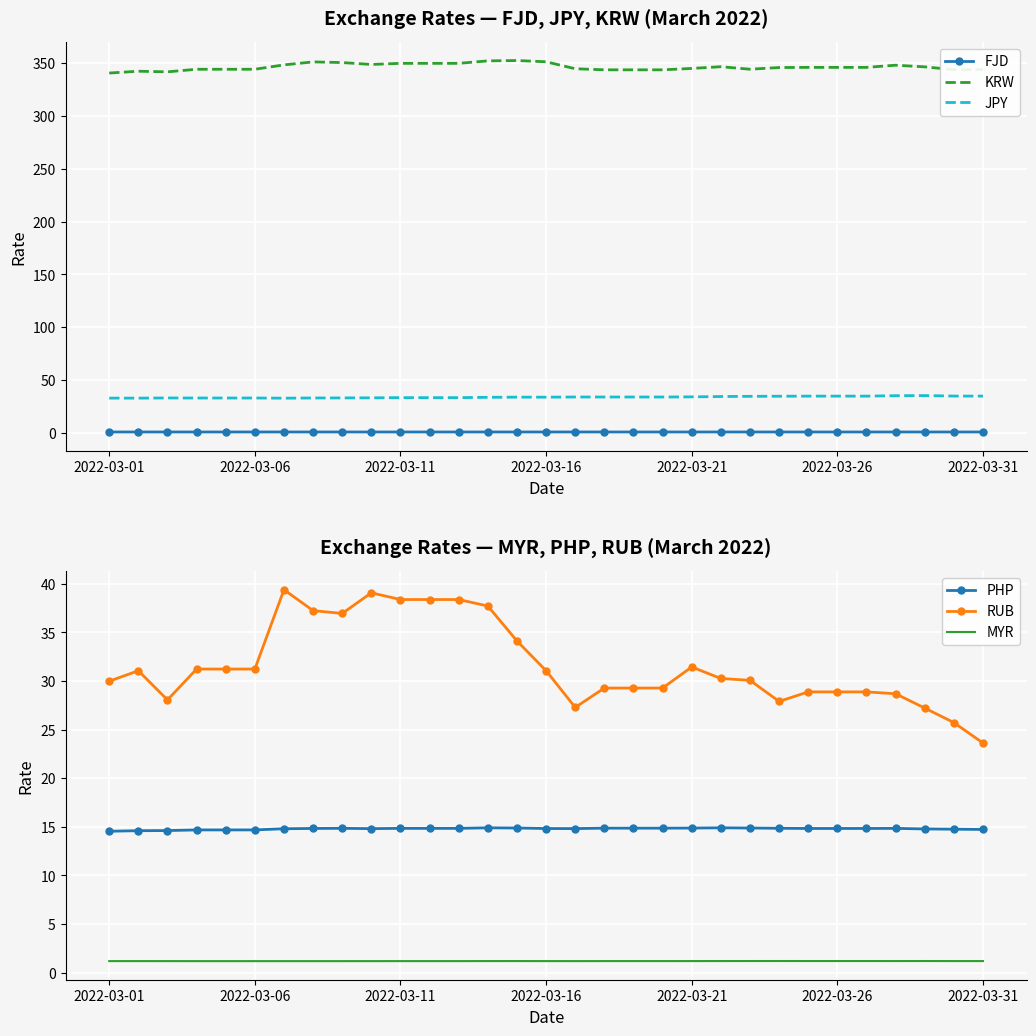

Which has a higher value, 8 or 17?

8